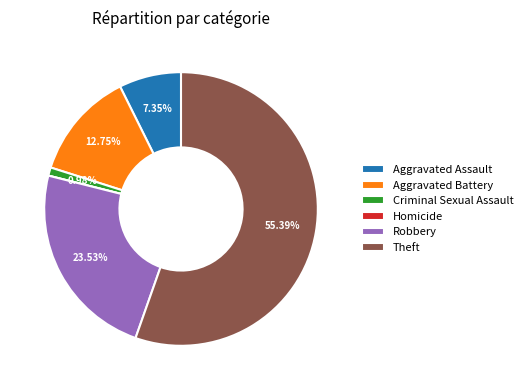

To the nearest percent, what is the difference between the Theft and Aggravated Assault slice percentages?

48%